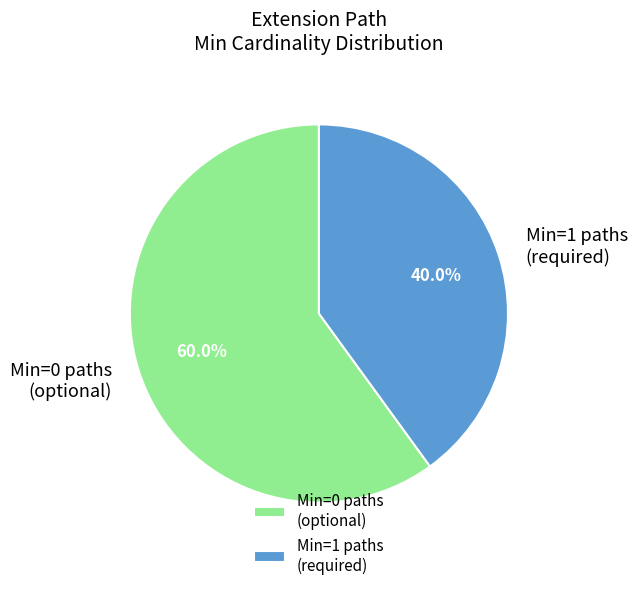

To the nearest percent, what is the average slice percentage?

50%